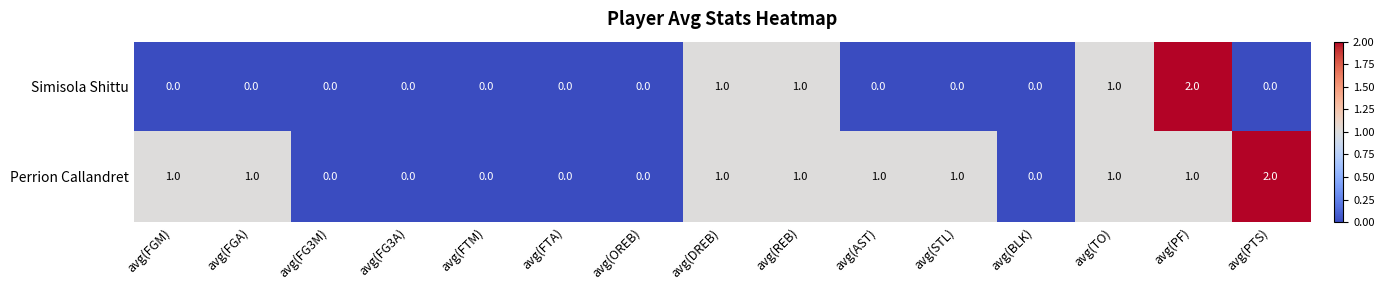

At which label does Perrion Callandret reach its peak?

avg(PTS)